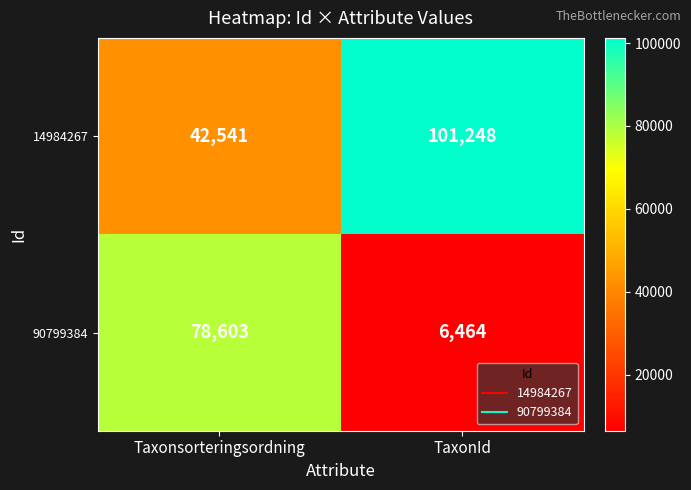

Which series changed the most between Taxonsorteringsordning and TaxonId?

90799384